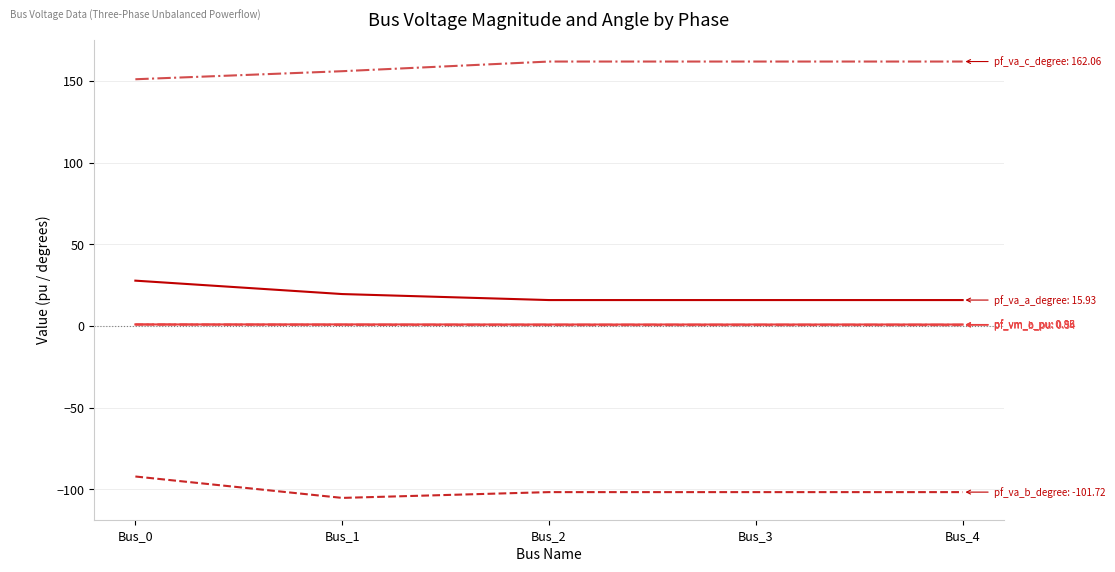

Count the number of categories in the chart.

5